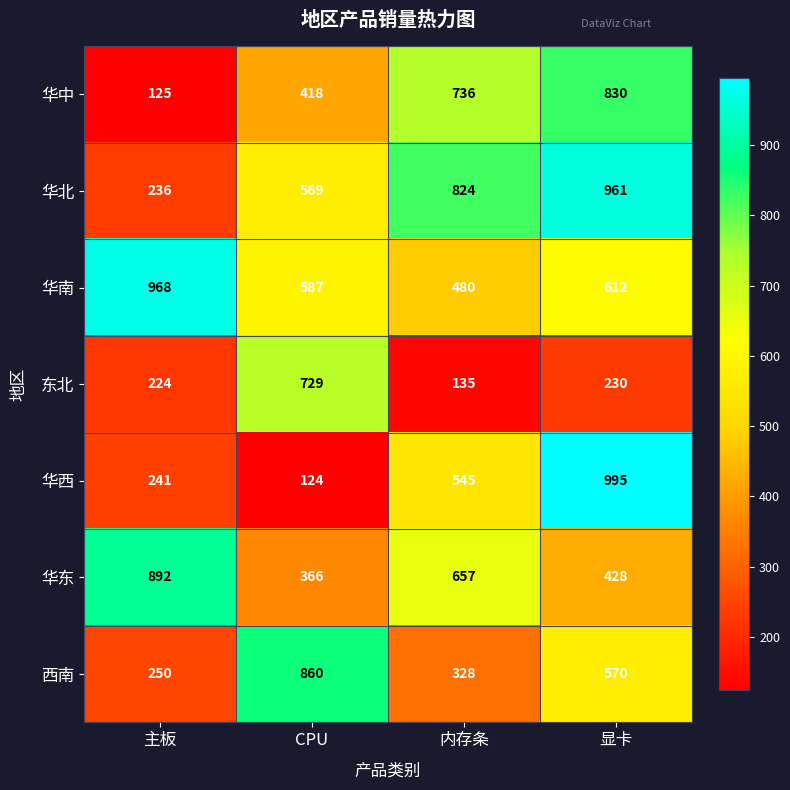

Is it true that 东北 equals 729 at CPU?

True